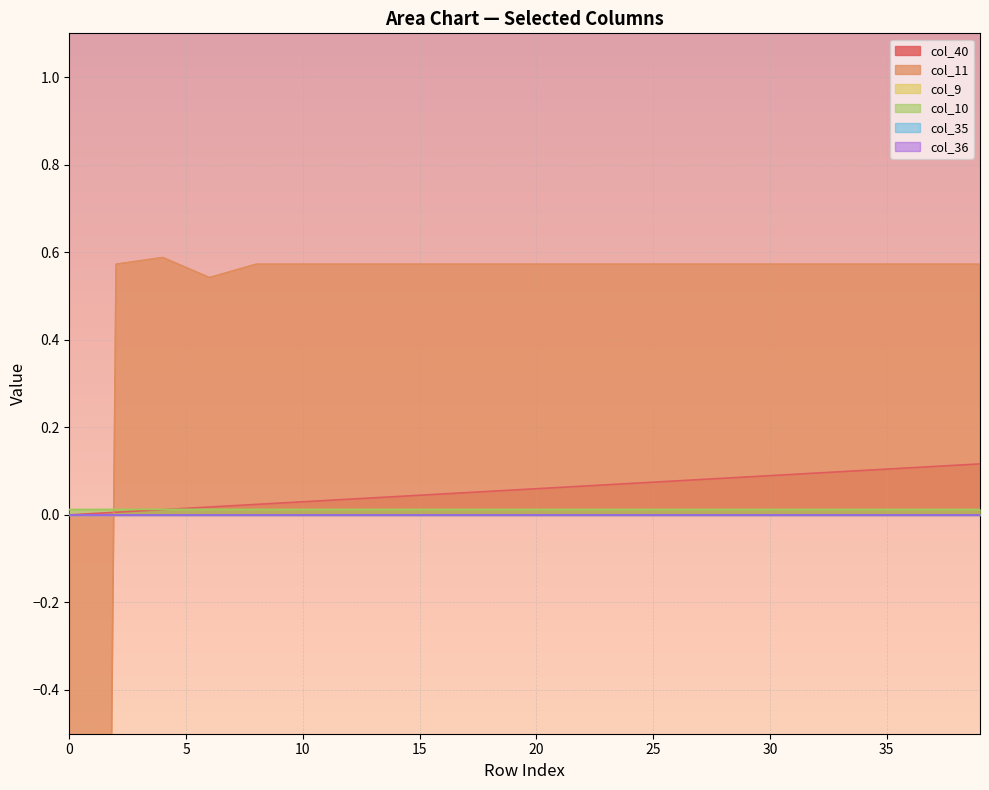

At how many categories does at least one series exceed -1?

40